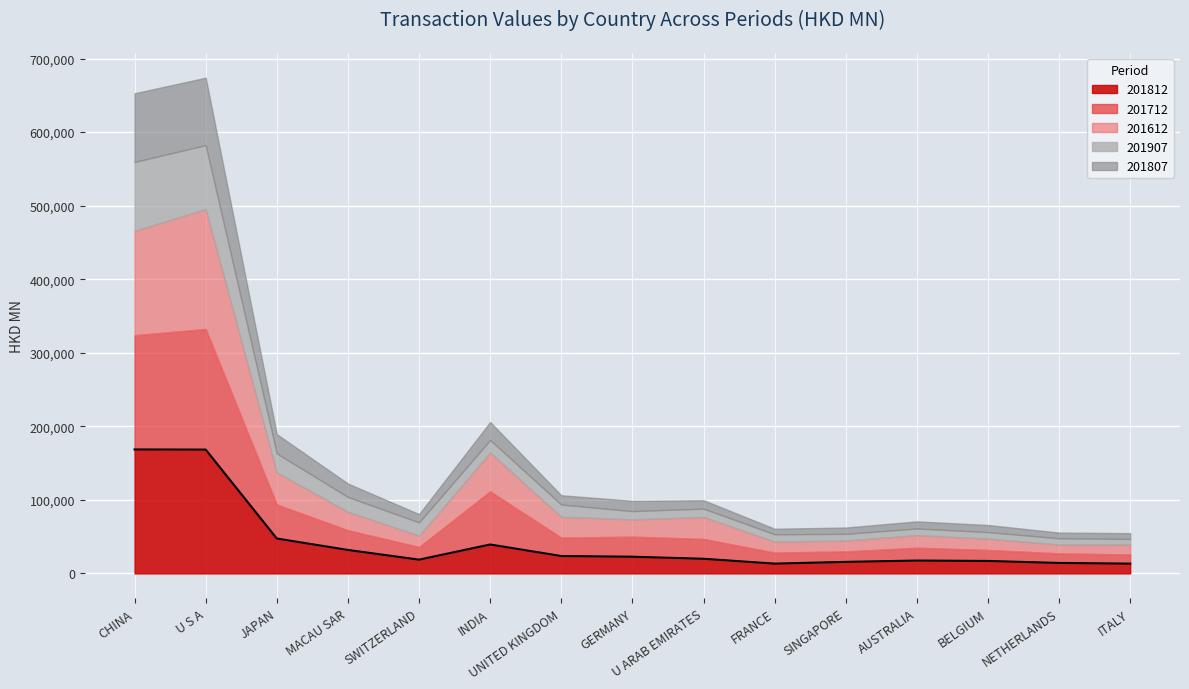

What position from the right is SWITZERLAND?

11